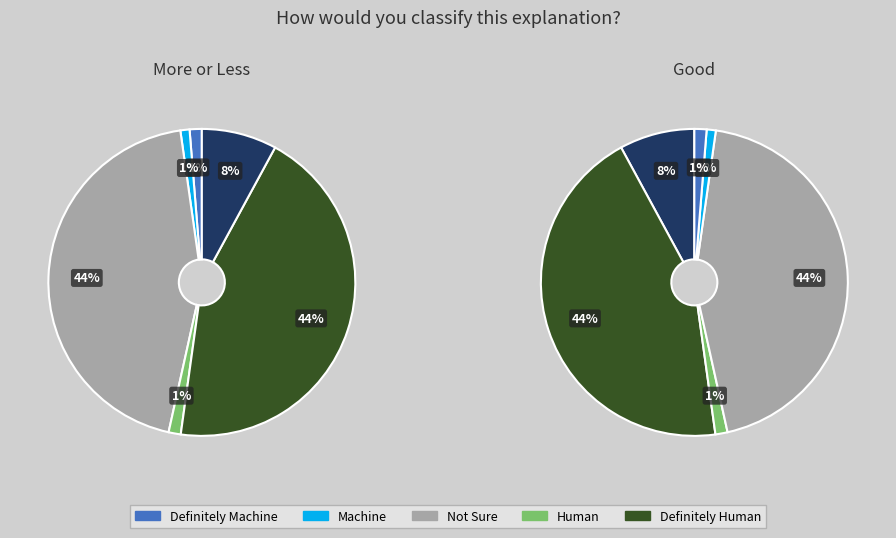

Count the number of slices in the pie.

6